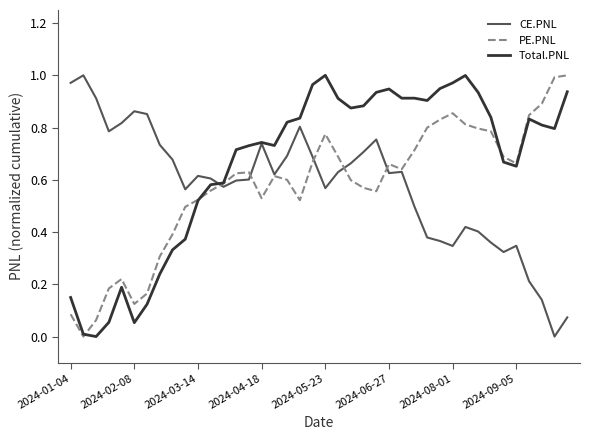

Which series has the largest total across all categories?

Total.PNL